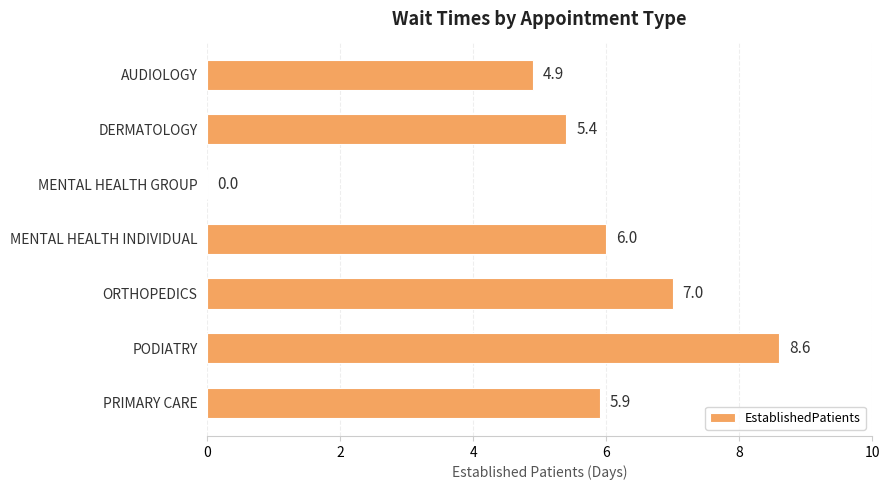

Which label corresponds to the largest value in the chart?

PODIATRY